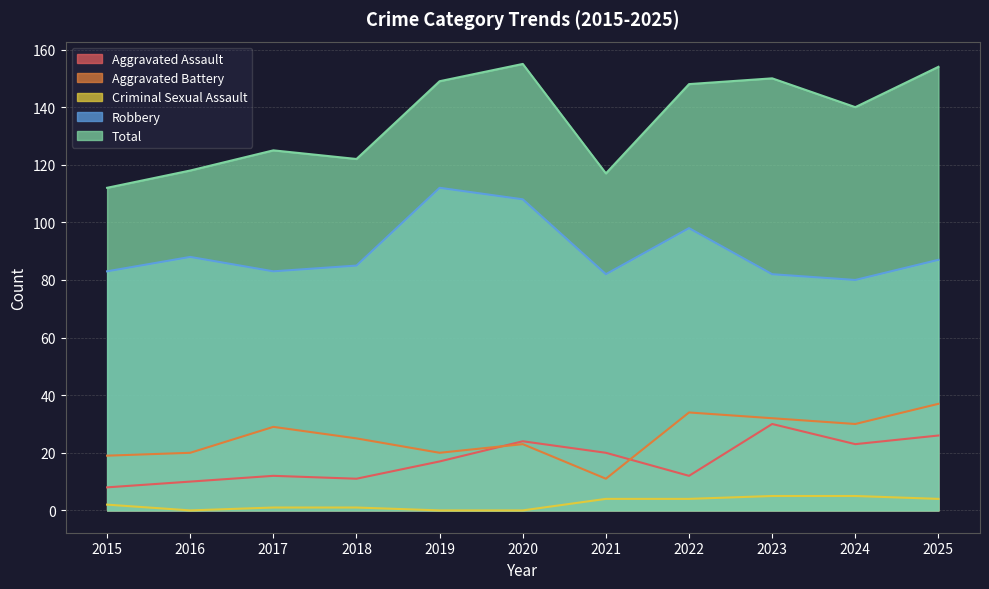

Between 2015 and 2021, which series saw the biggest shift?

Aggravated Assault